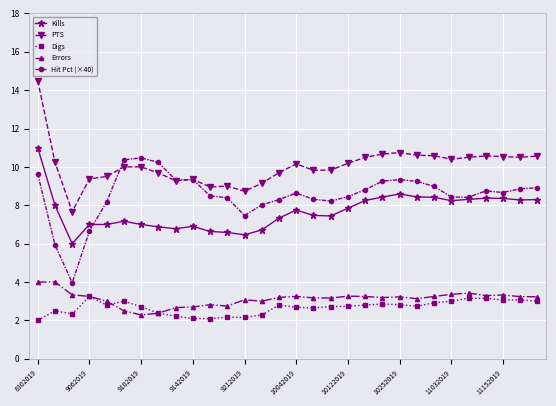

What is the lowest value of the Kills series?

6.0